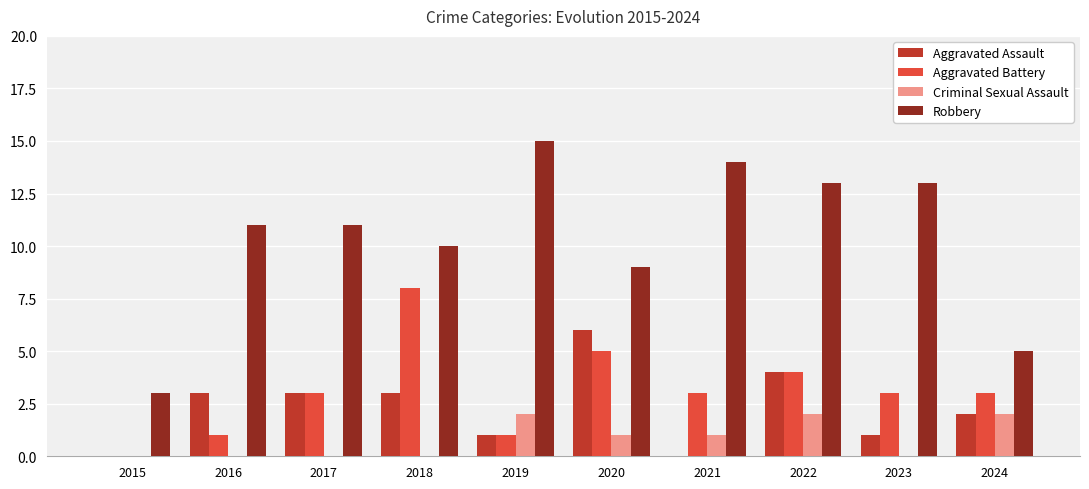

True or false: Robbery has a value of 3 at 2015.

True